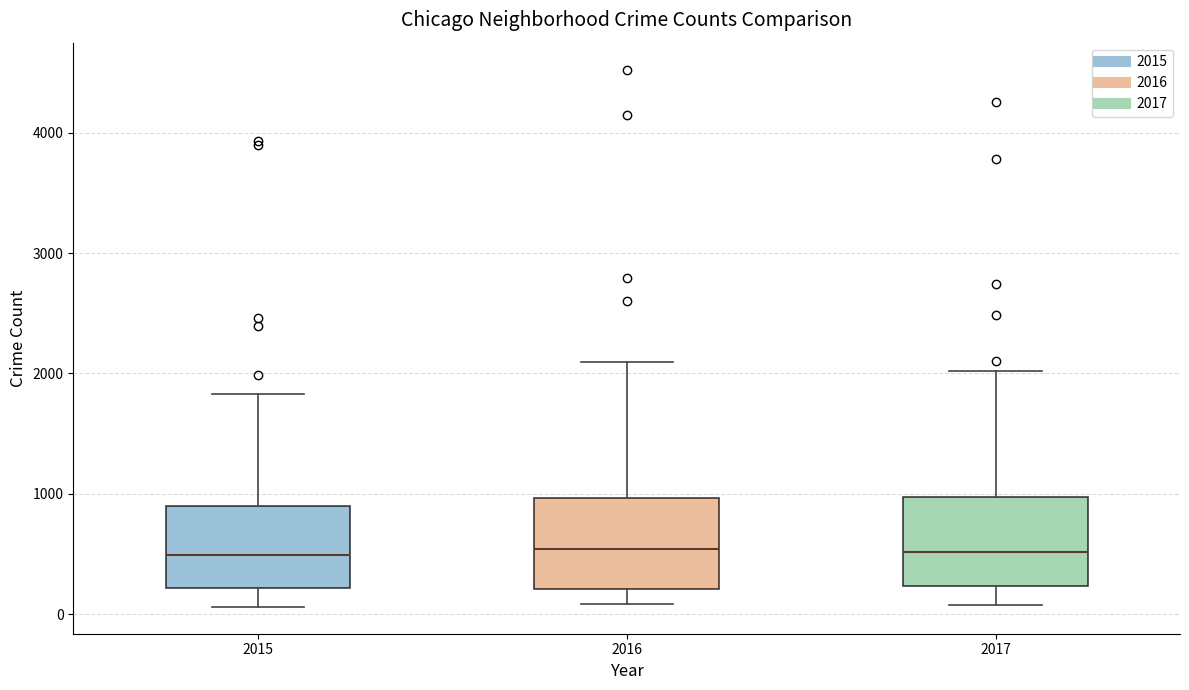

Where is the lower edge of the box at x = 2016 on the y-axis? The values are not printed on the chart, so give them approximately, as read against the axis.

200